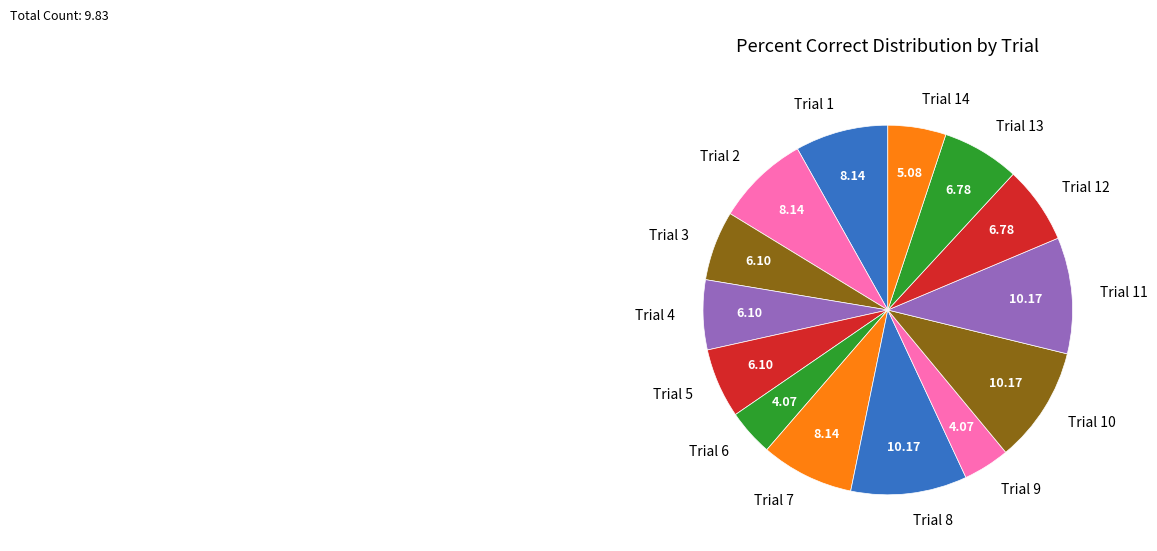

Does Trial 1 account for over 50% of the chart?

No